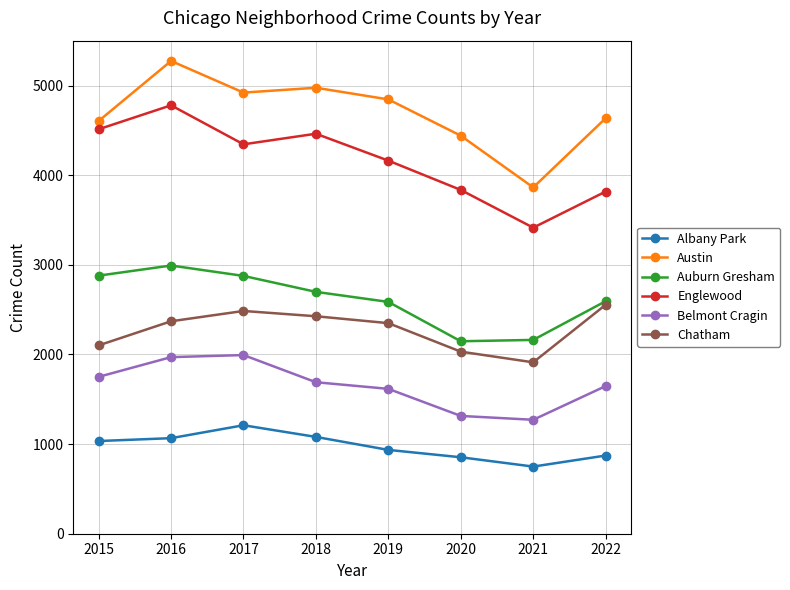

The Englewood series shows 3414 at 2021. True or false?

True